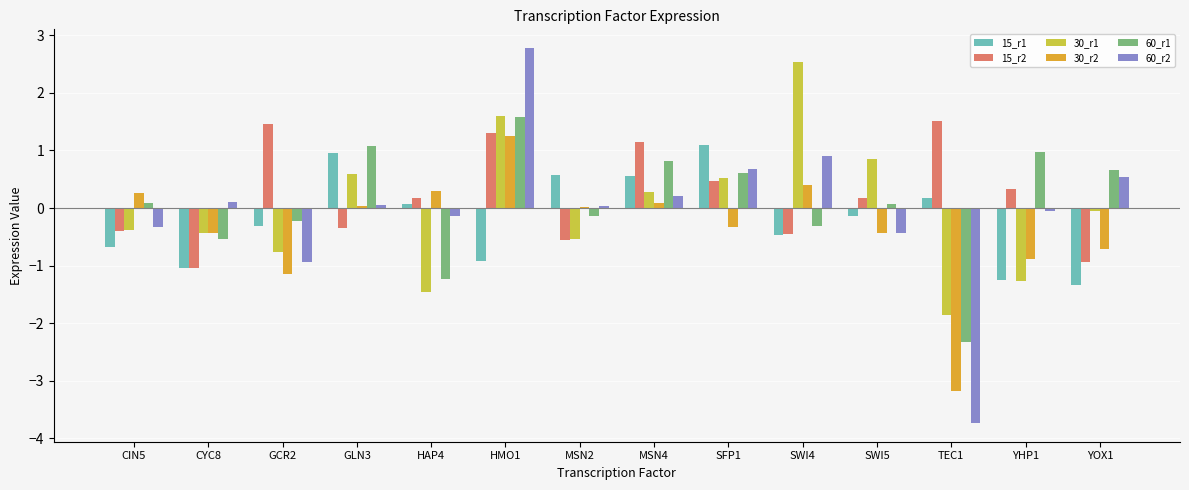

Is it true that 30_r1 equals 1.6 at HMO1?

True